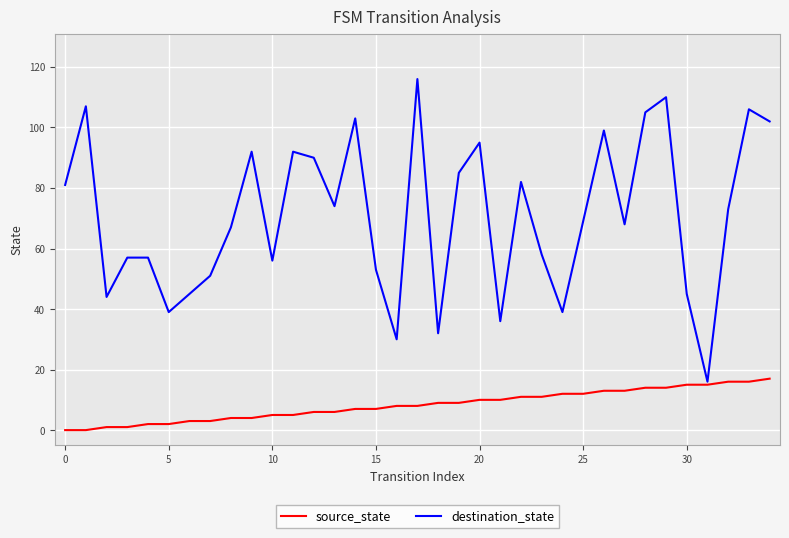

Which series has the largest total across all categories?

destination_state